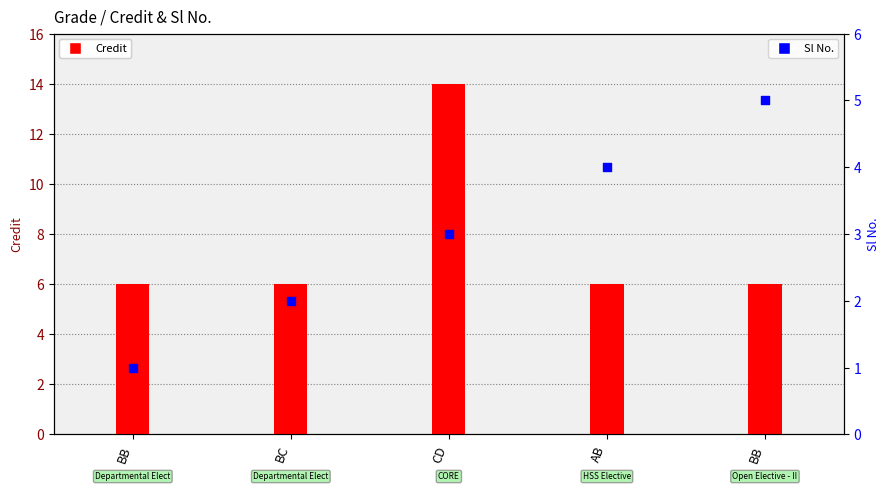

At which category is the sum across all series the highest?

CD